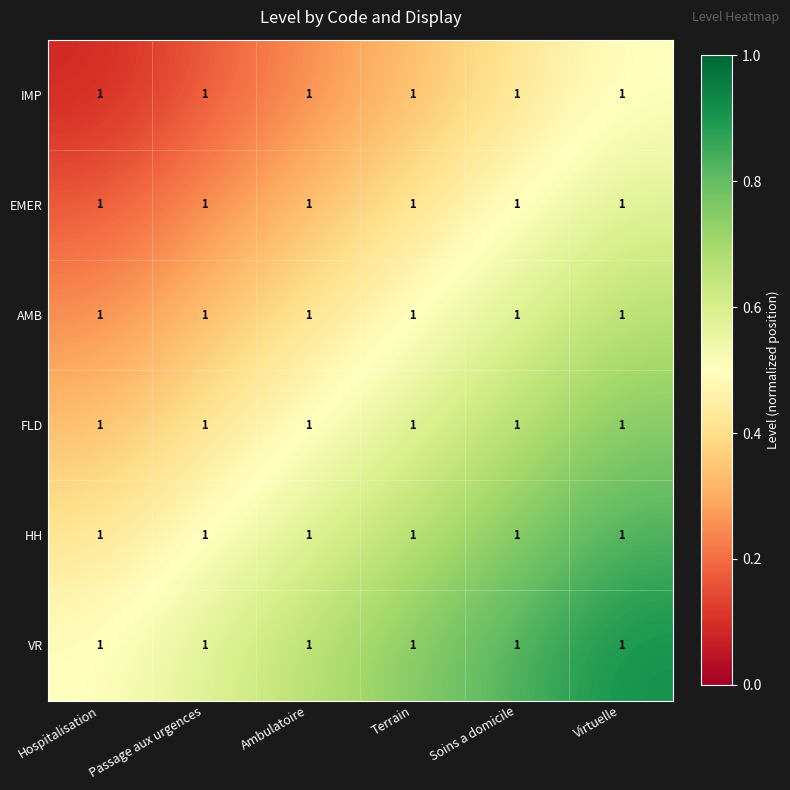

Between Ambulatoire and Terrain, which is larger?

Terrain